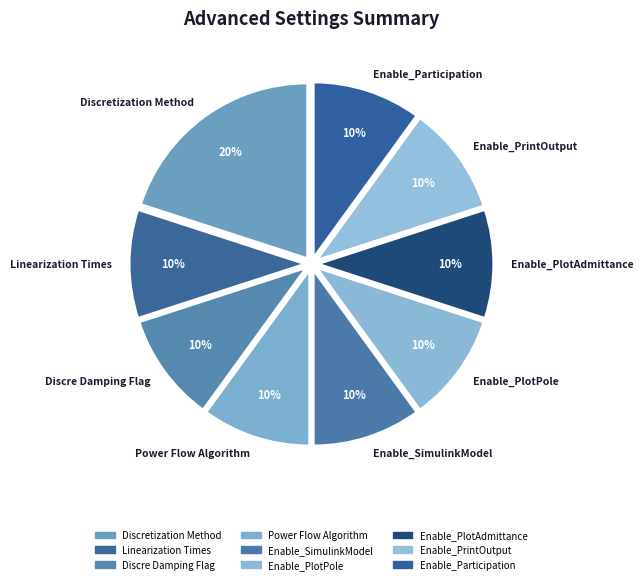

Approximately how many times larger is the value at Enable_SimulinkModel compared to Power Flow Algorithm?

1.0